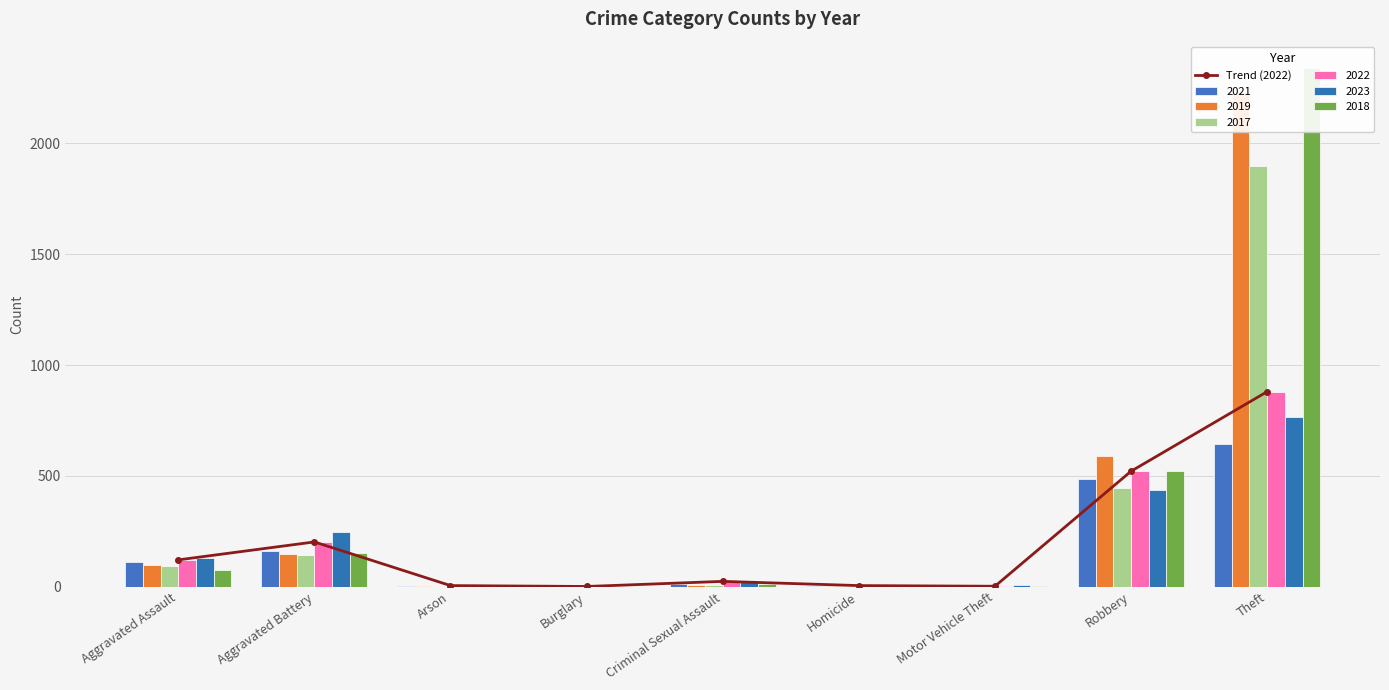

What is the change in value from Aggravated Battery to Homicide?

-197